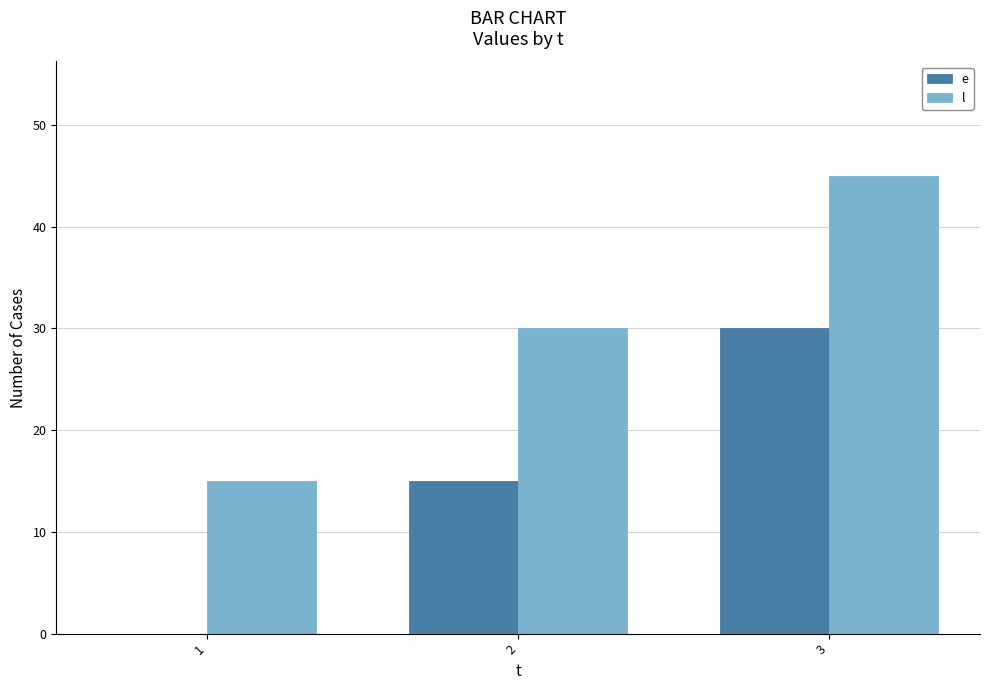

Is the value of l at 1 greater than the value of e at 1?

Yes